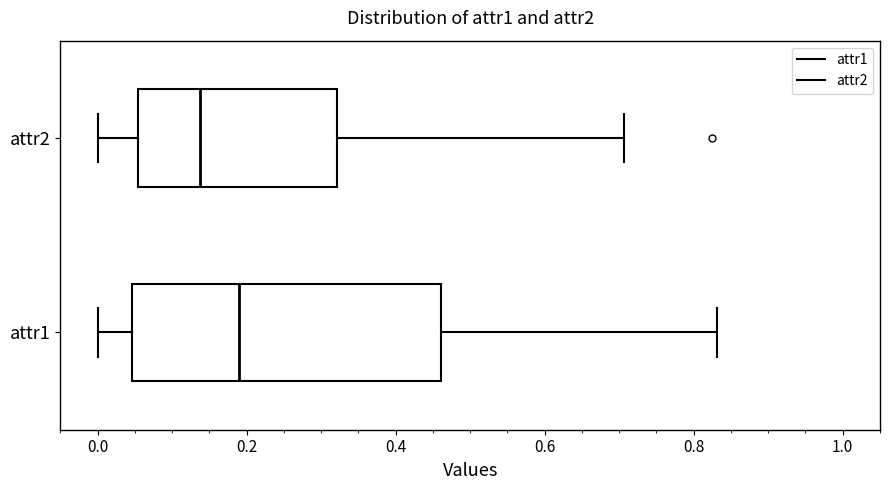

Where does the median line of the box for attr2 sit on the x-axis? The values are not printed on the chart, so give them approximately, as read against the axis.

0.14